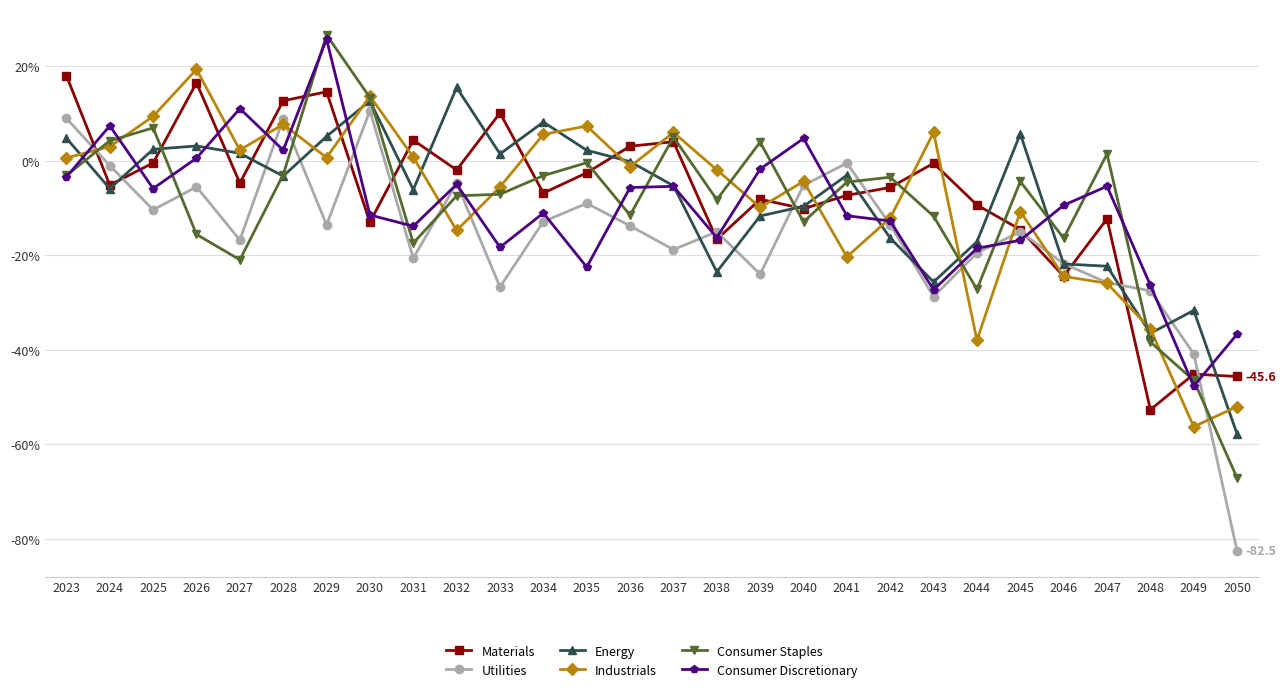

How many data points in Industrials are above -1?

13